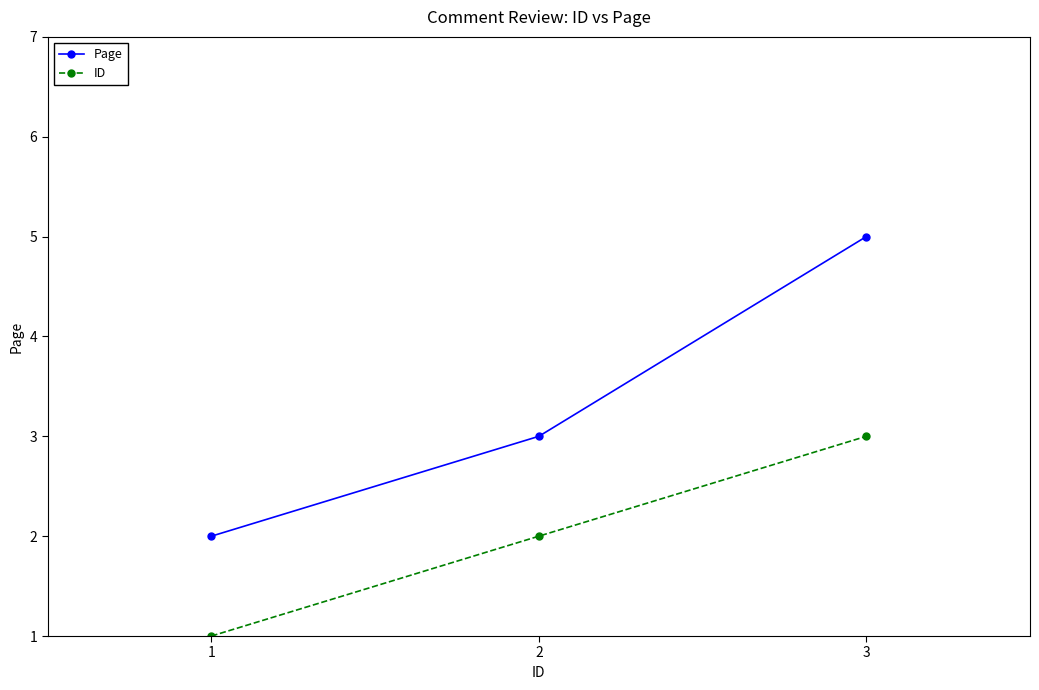

What is the minimum value for Page?

2